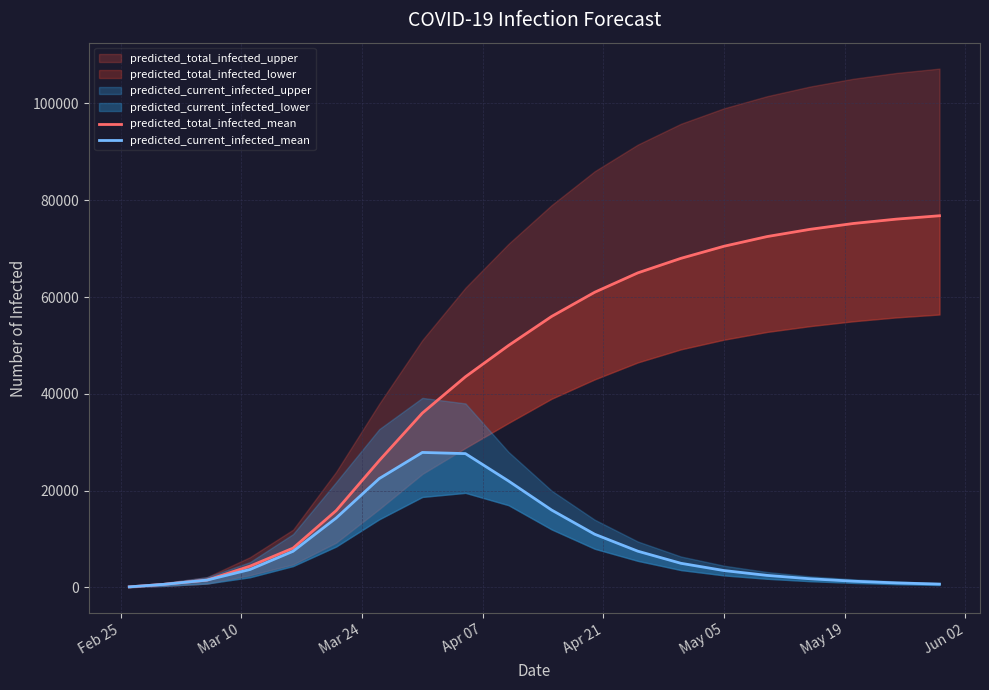

True or false: predicted_current_infected_mean and predicted_total_infected_mean cross at least once.

False